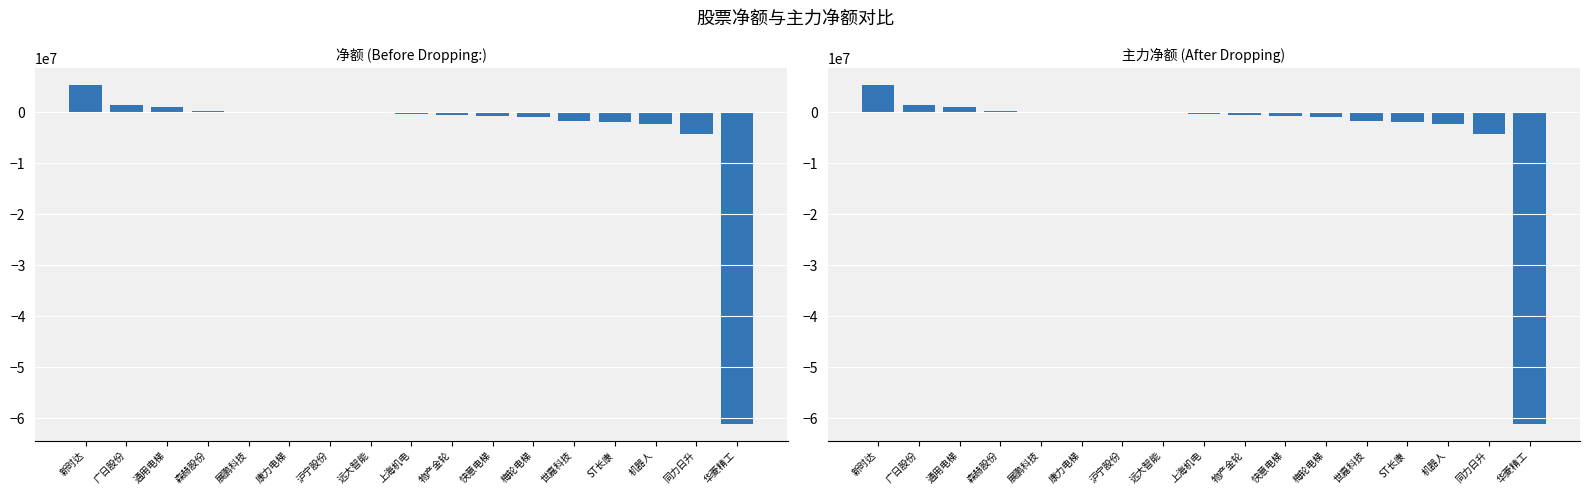

Rank the series at 沪宁股份 from lowest to highest value.

净额, 主力净额